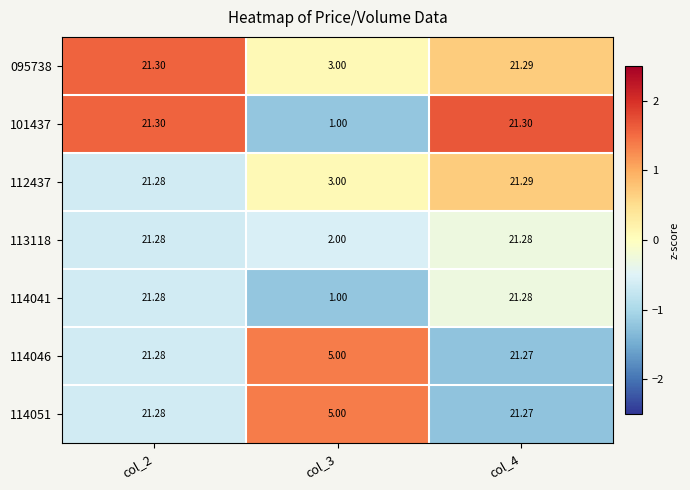

Is the value of 114041 at col_2 greater than the value of 095738 at col_4?

No